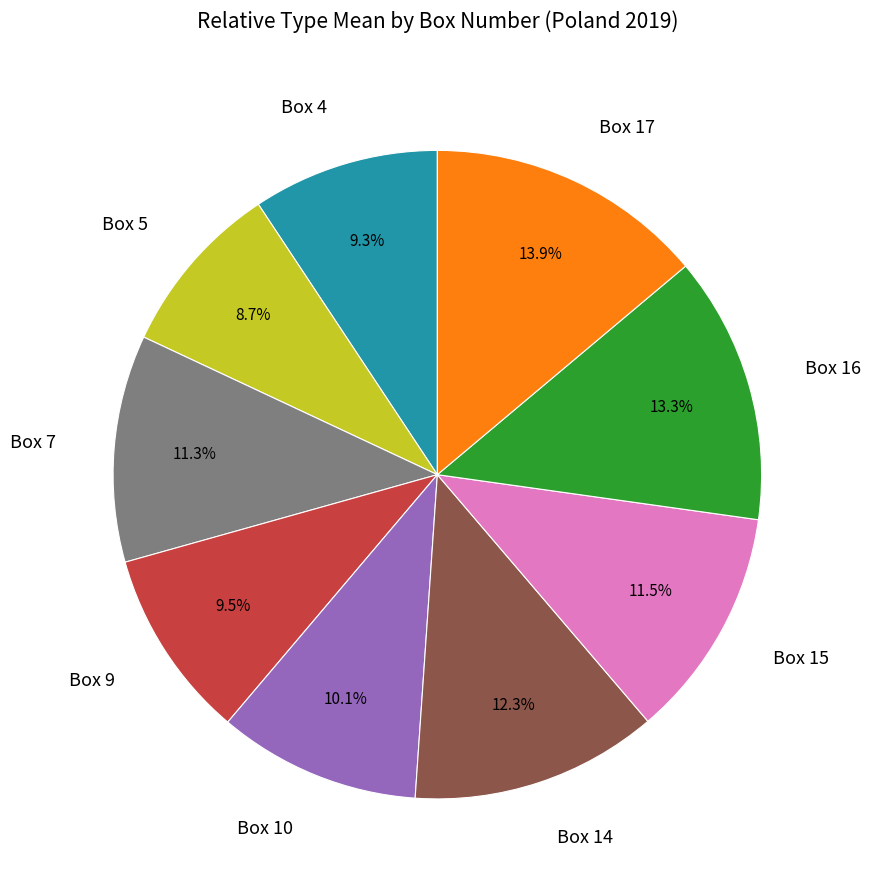

What is the total percentage of Box 5 and Box 4?

18.0%